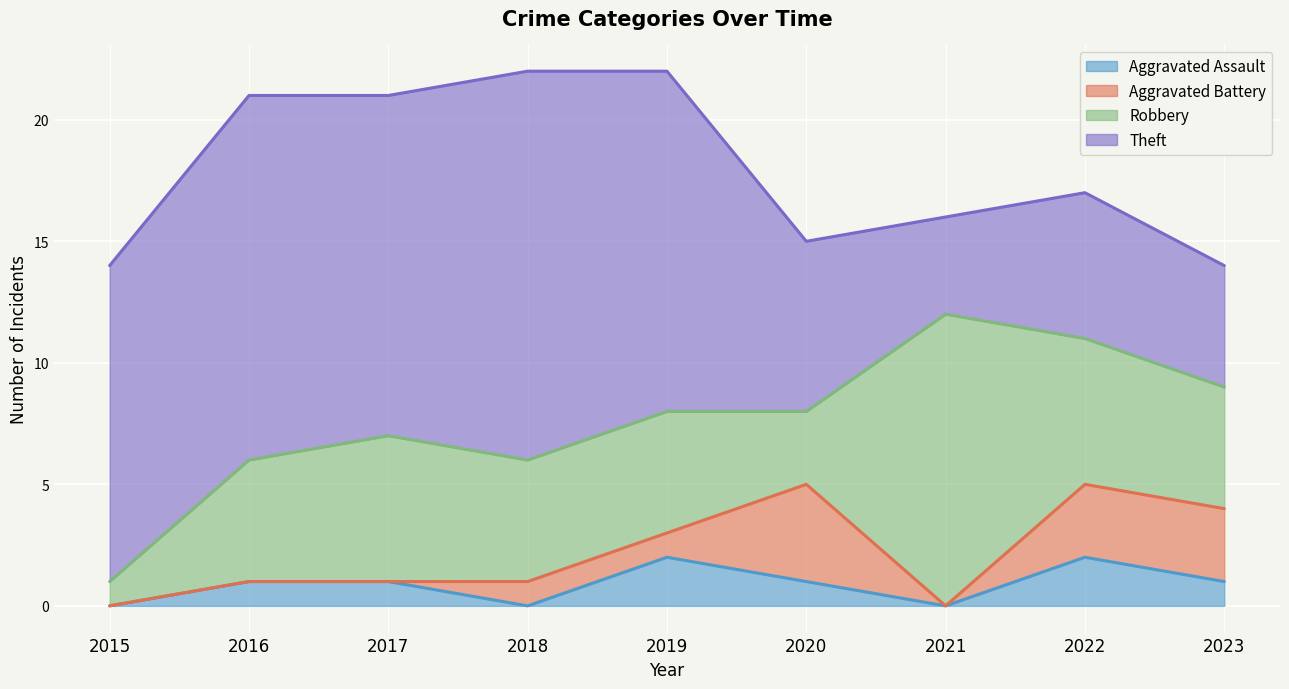

Reading right to left, extract all data points from this chart.

Aggravated Assault: 2023=1	2022=2	2021=0	2020=1	2019=2	2018=0	2017=1	2016=1	2015=0
Aggravated Battery: 2023=3	2022=3	2021=0	2020=4	2019=1	2018=1	2017=0	2016=0	2015=0
Robbery: 2023=5	2022=6	2021=12	2020=3	2019=5	2018=5	2017=6	2016=5	2015=1
Theft: 2023=5	2022=6	2021=4	2020=7	2019=14	2018=16	2017=14	2016=15	2015=13